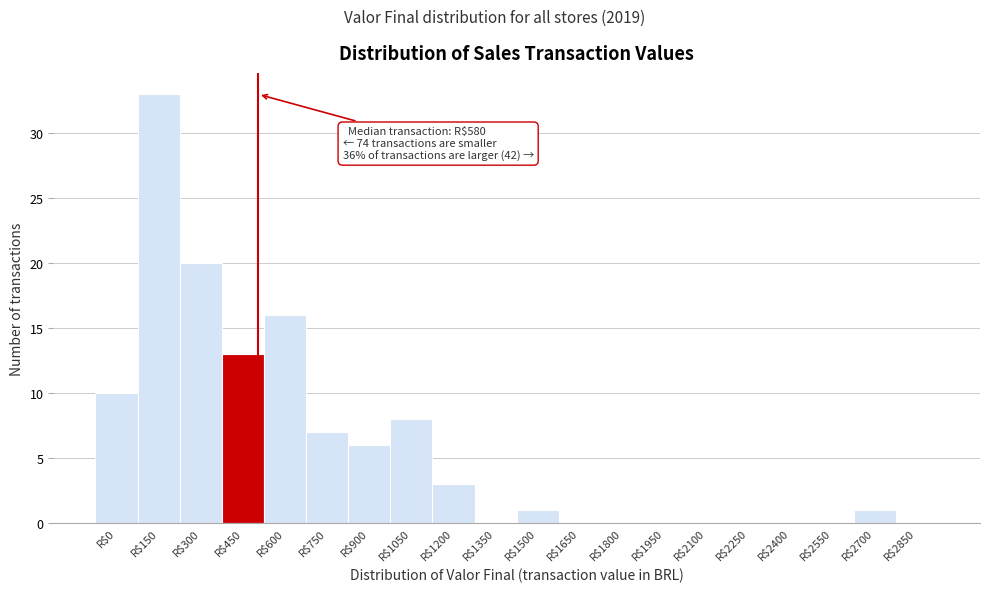

What is the sum of all values?

118